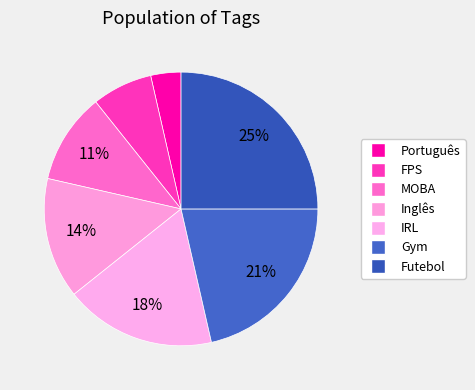

To the nearest percent, what is the combined percentage of IRL and Futebol?

43%